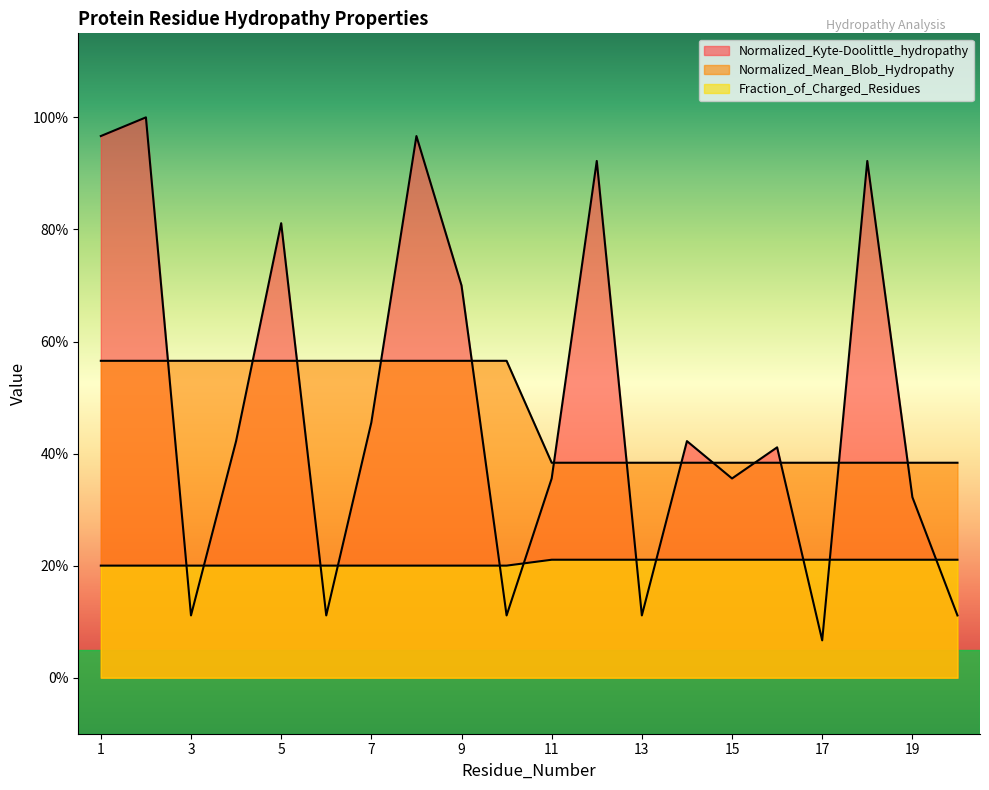

Which series has the widest spread of values?

Normalized_Kyte-Doolittle_hydropathy